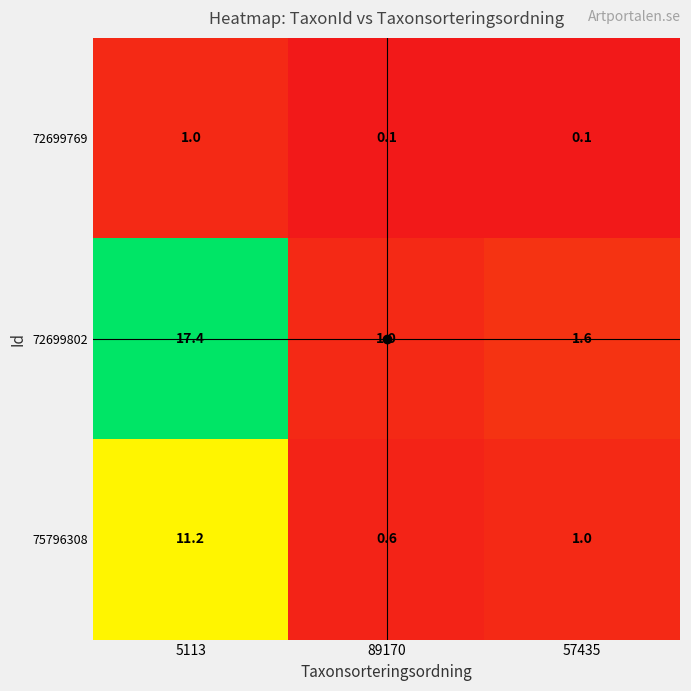

At which category is the sum across all series the highest?

5113